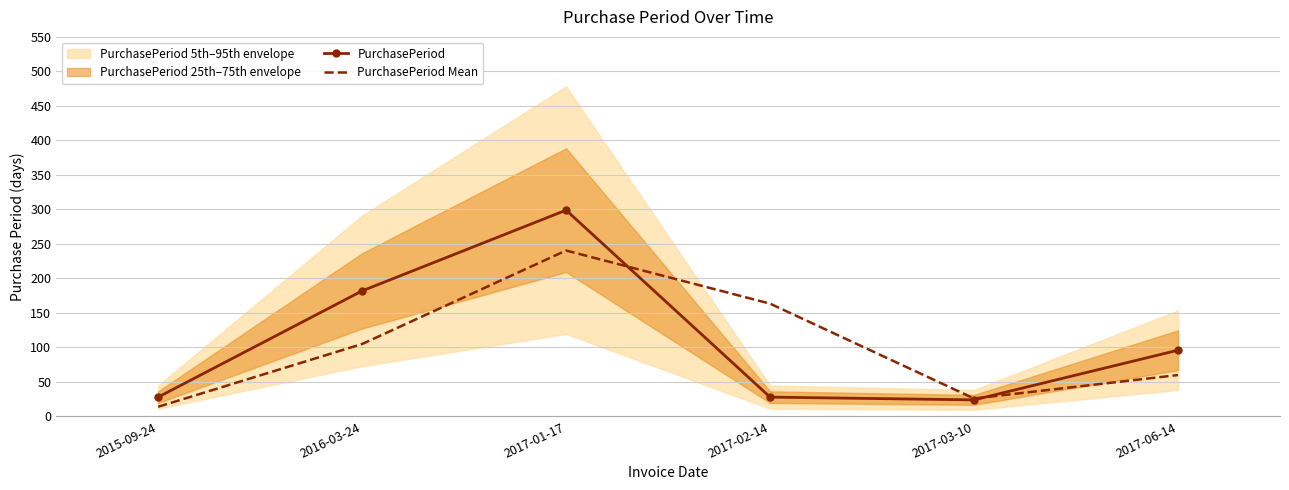

Is it true that PurchasePeriod equals 154.2 at 2017-06-14?

False